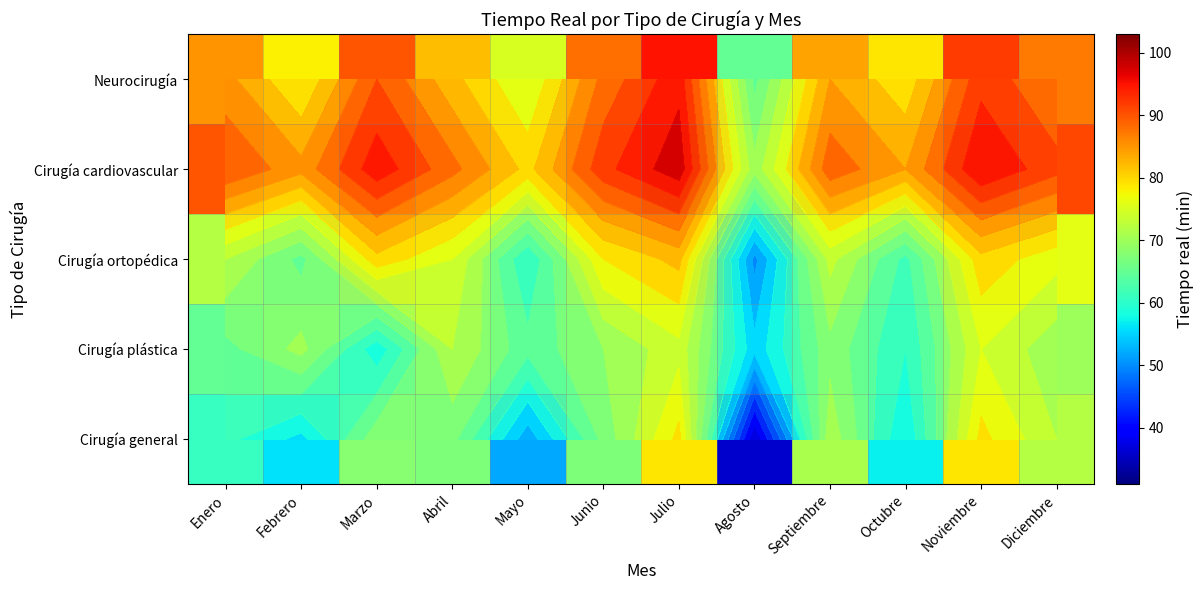

What is the average value of the Cirugía plástica series?

67